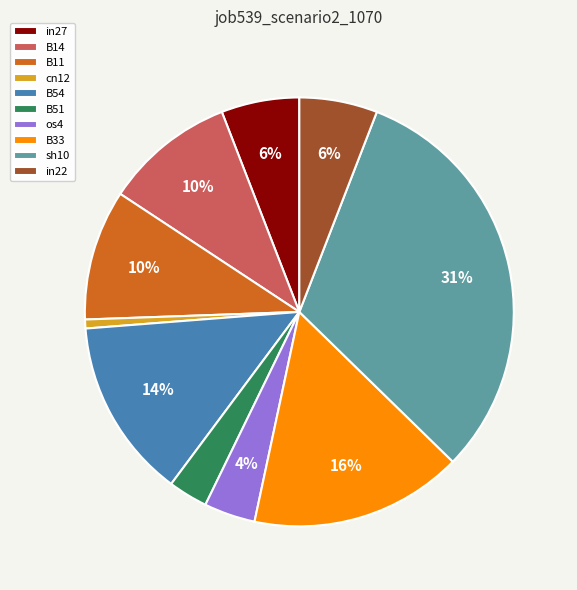

Between B11 and B51, which is larger?

B11